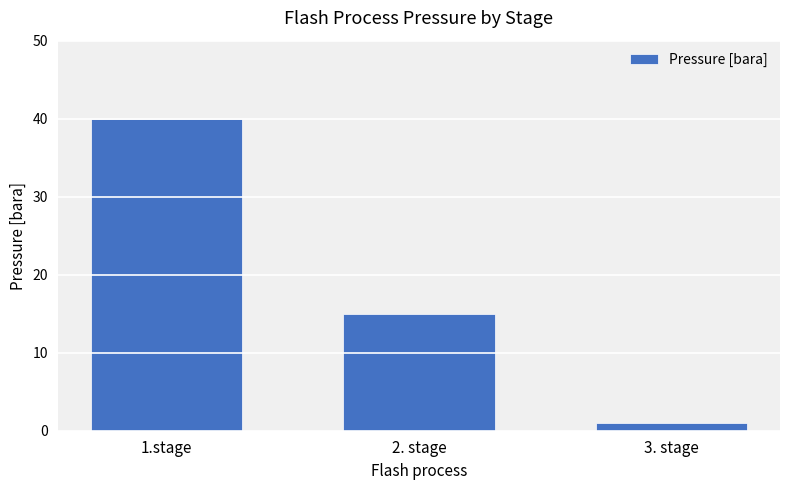

What is the maximum value shown in the chart?

40.0